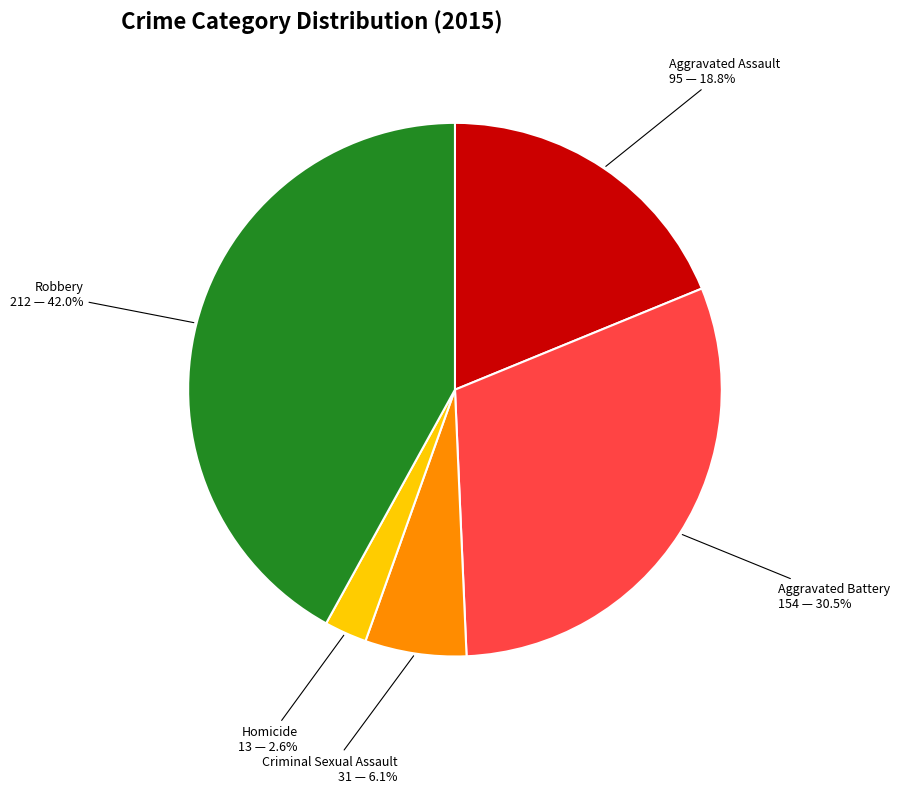

Is there a majority slice in this chart?

No